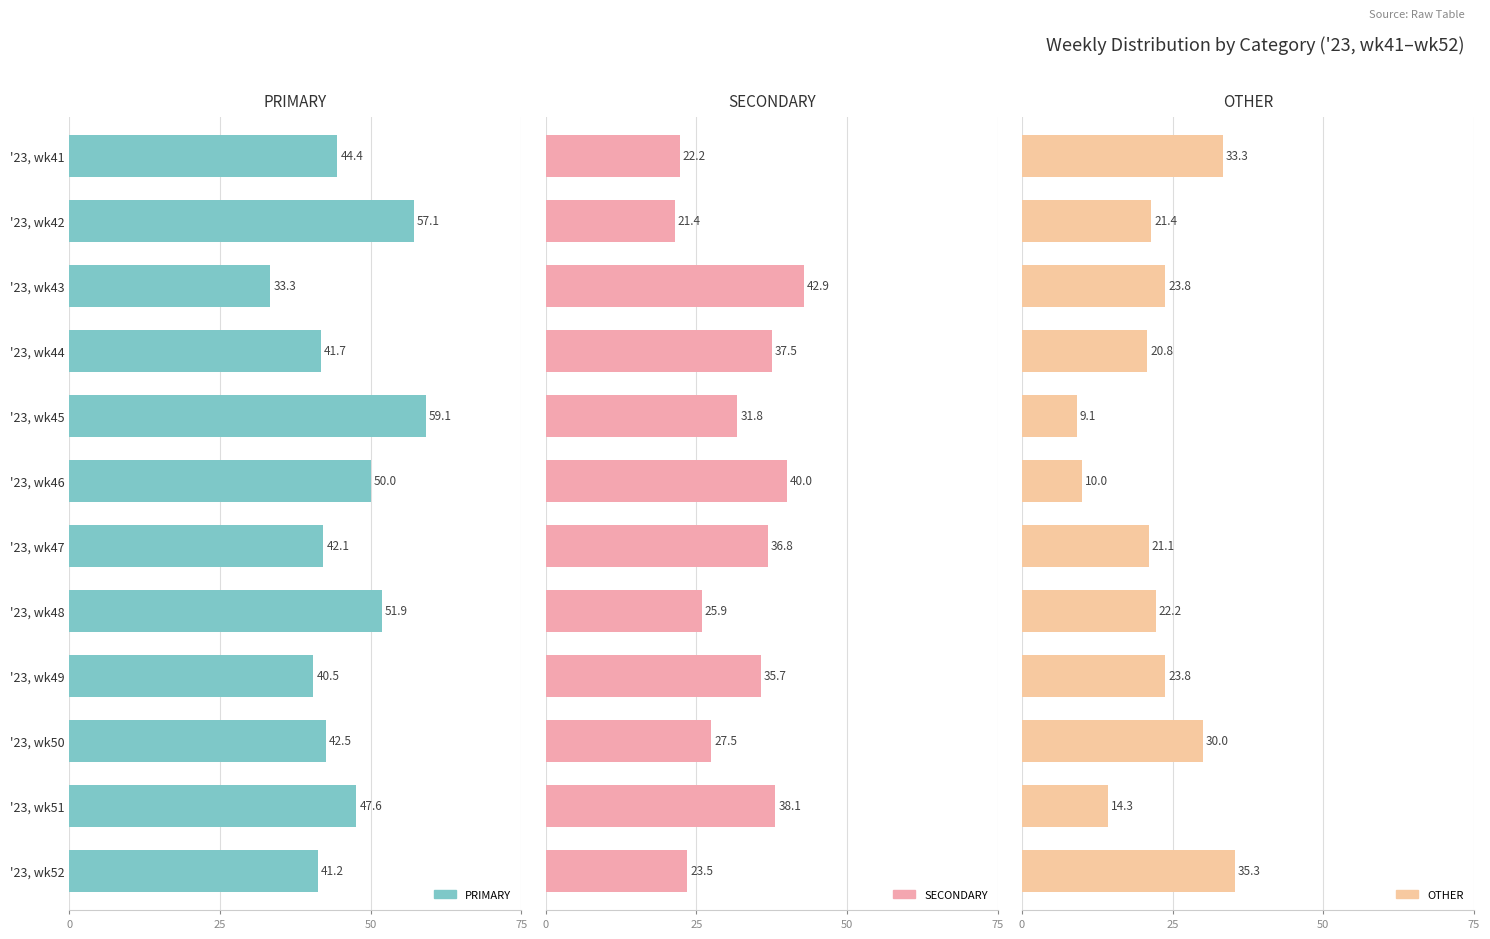

What is the difference between the maximum and minimum values in the PRIMARY series?

25.8